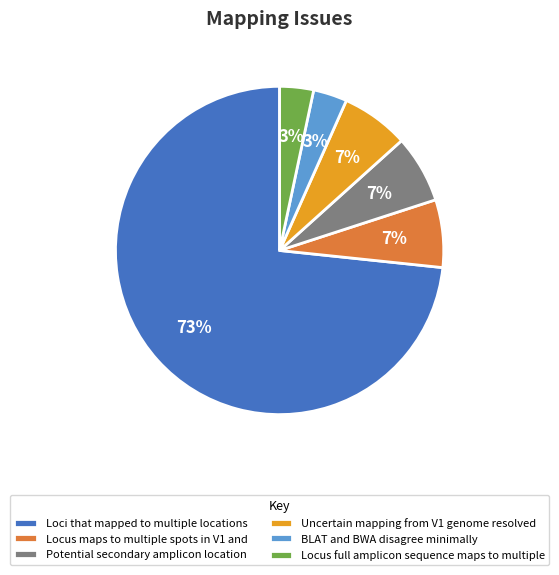

Which category accounts for the majority?

Loci that mapped to multiple locations